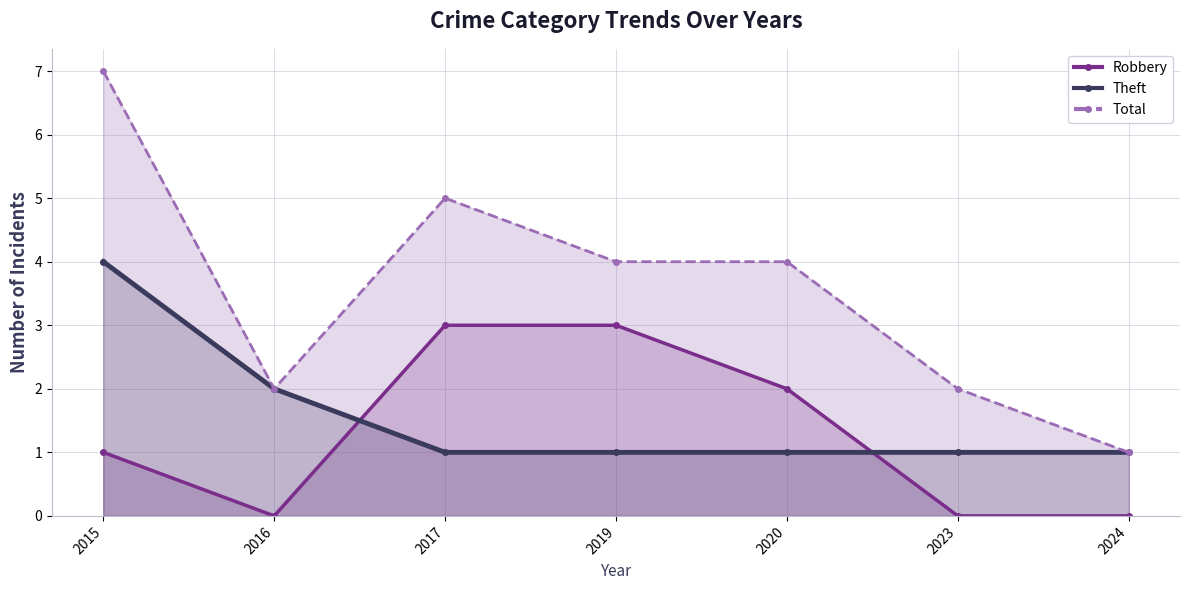

Reading right to left, list all the values displayed in this chart.

Robbery: 2024=0	2023=0	2020=2	2019=3	2017=3	2016=0	2015=1
Theft: 2024=1	2023=1	2020=1	2019=1	2017=1	2016=2	2015=4
Total: 2024=1	2023=2	2020=4	2019=4	2017=5	2016=2	2015=7